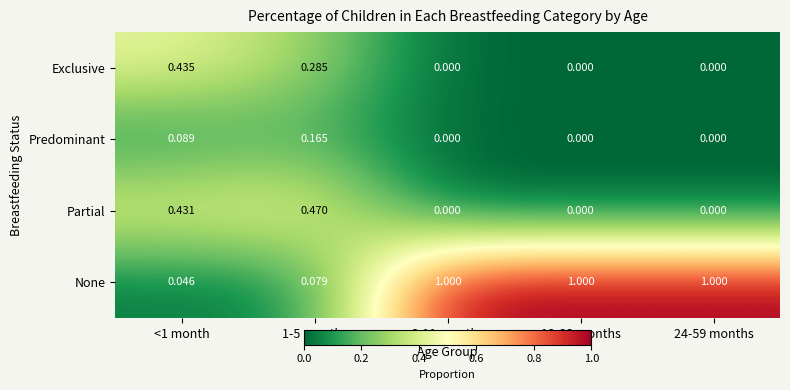

List the series in order of their peak value, highest first.

None, Partial, Exclusive, Predominant